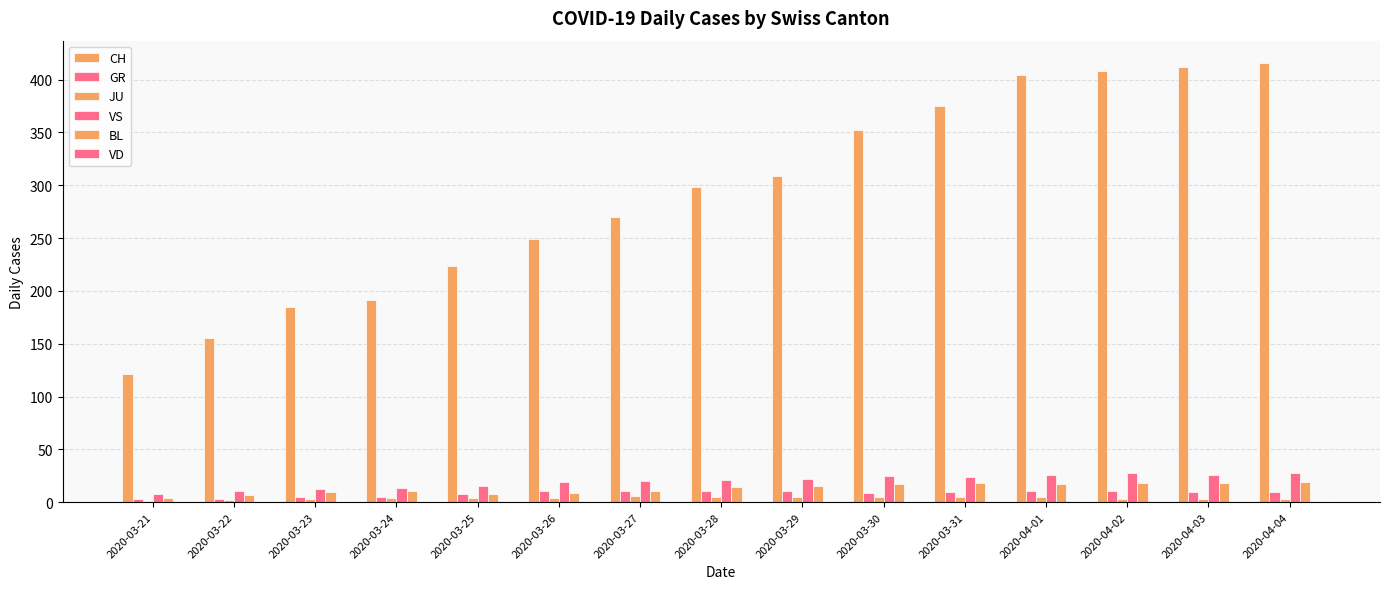

How many distinct data groups are displayed?

5